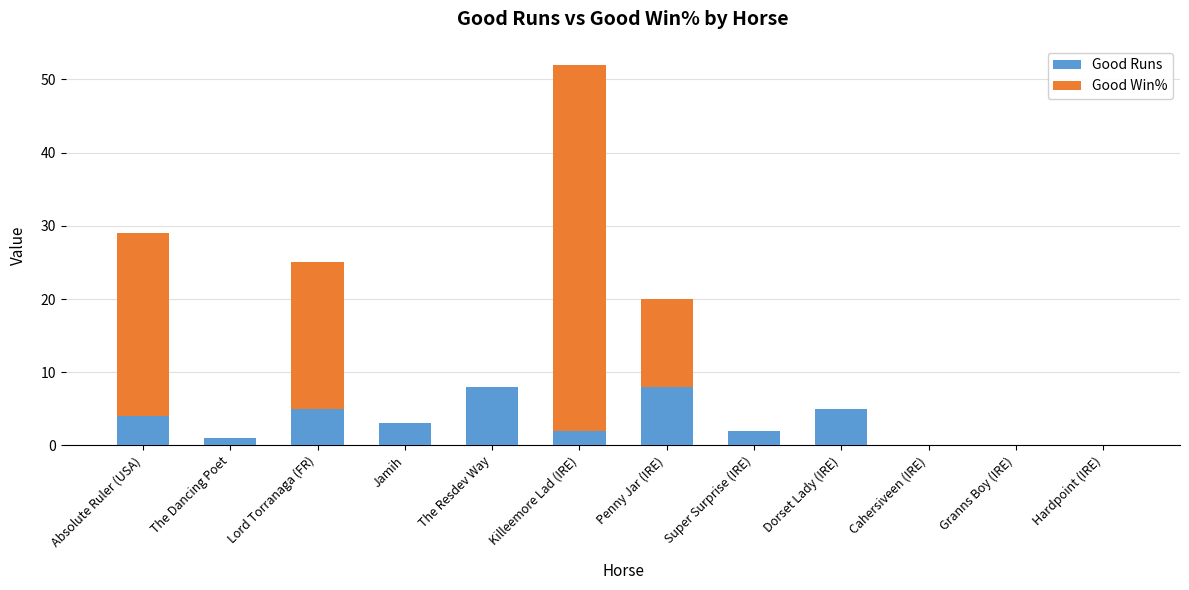

What is the highest value of the Good Runs series?

8